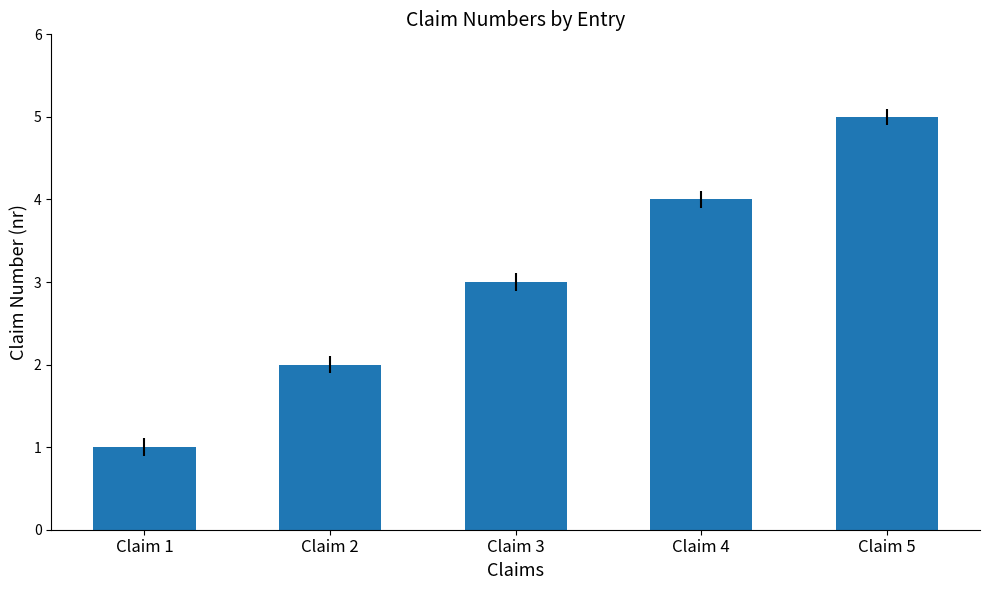

At which category does the chart reach its peak across all series?

Claim 5